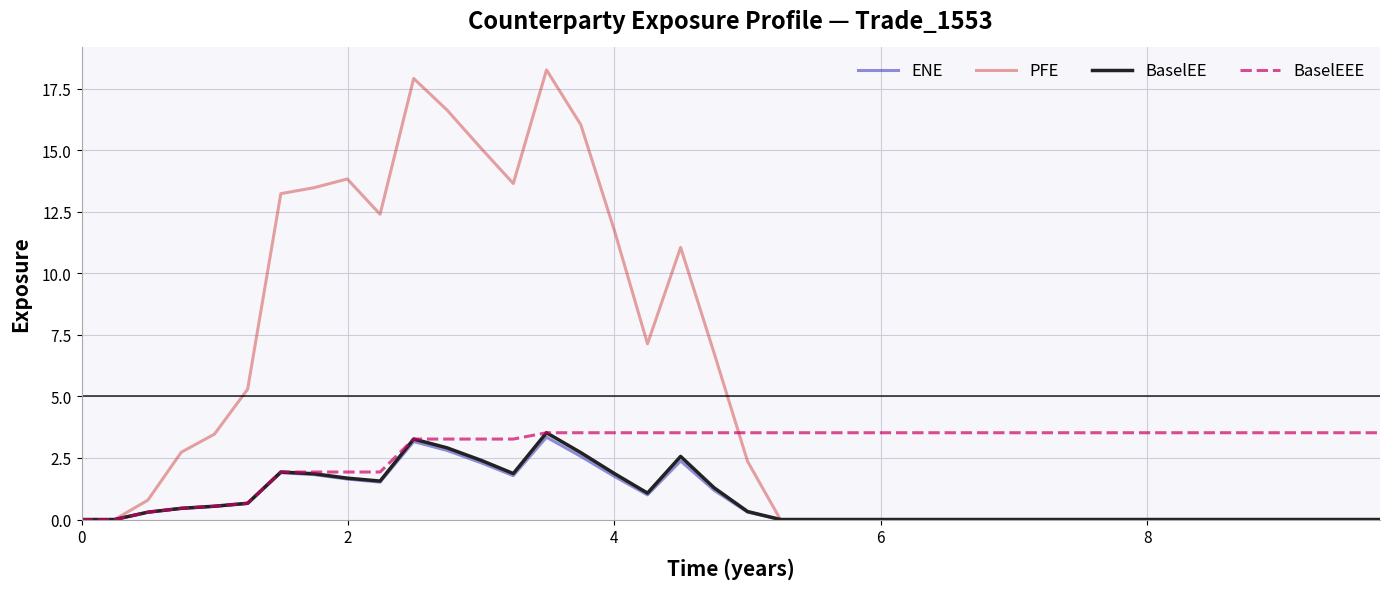

Which series has the largest total across all categories?

PFE